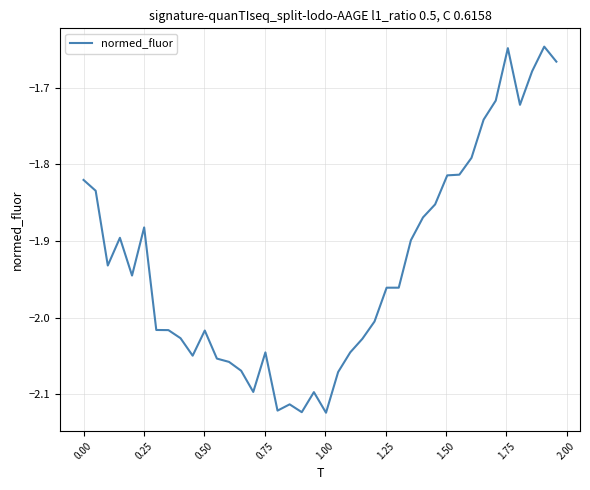

Does the chart have visible grid lines?

Yes